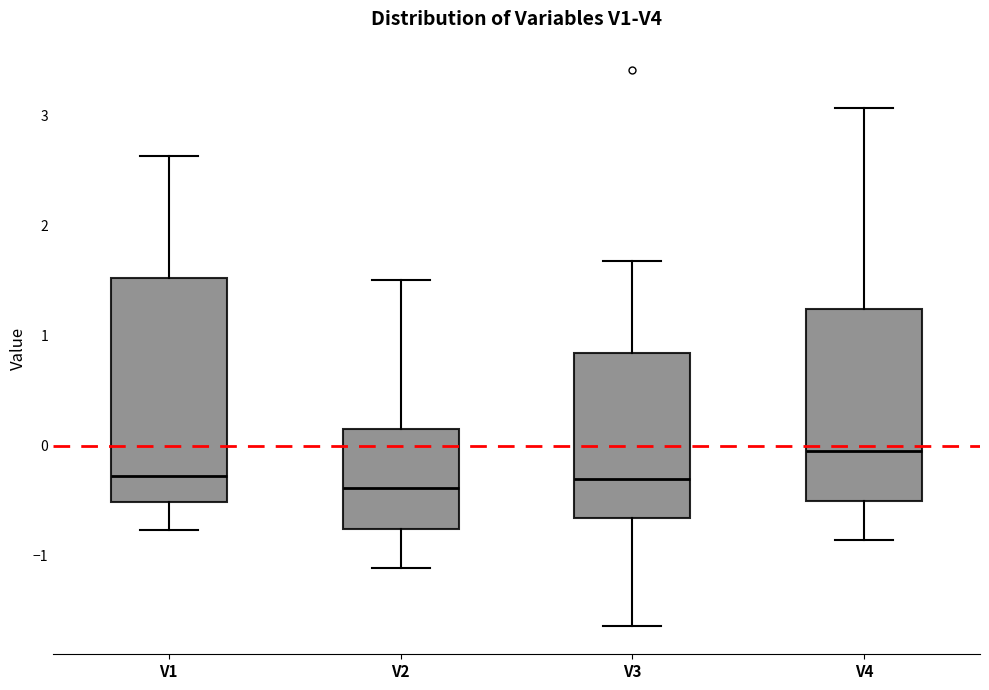

Which box is the tallest, from its lower edge to its upper edge?

V1